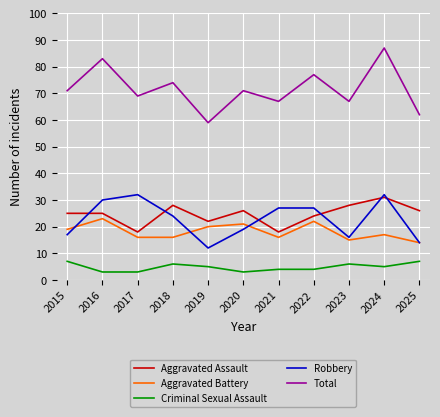

Where is the first local minimum for Aggravated Assault?

2017